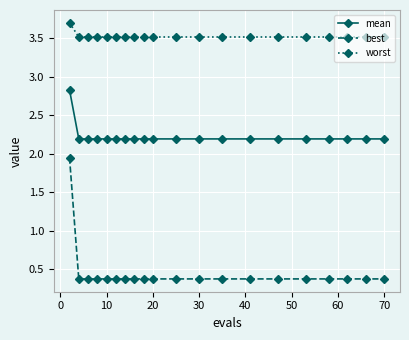

What is the sum of all mean values?

44.6